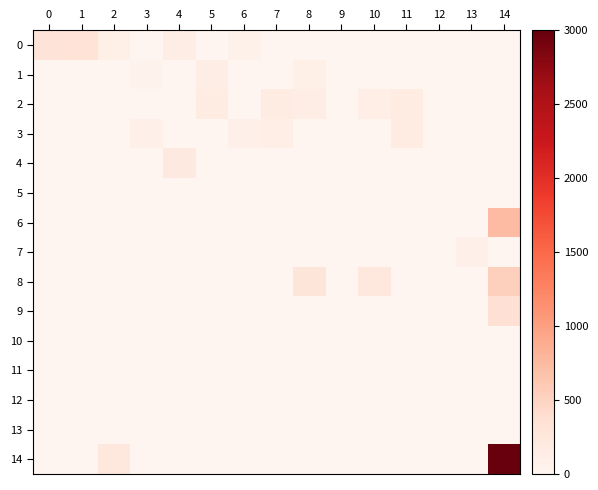

Which series has the largest range (max minus min)?

14